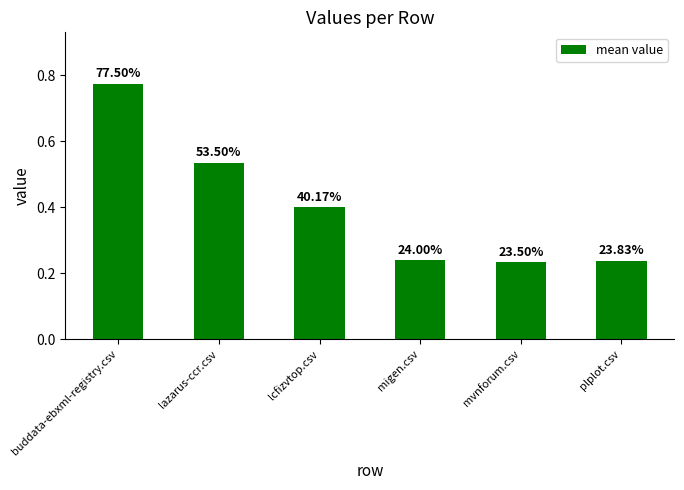

Which has a higher value, lcfizvtop.csv or migen.csv?

lcfizvtop.csv